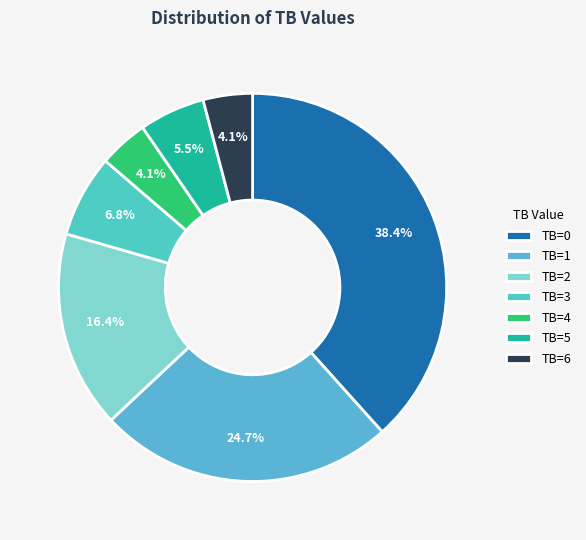

The TB=2 slice represents 3% of the pie. True or false?

False